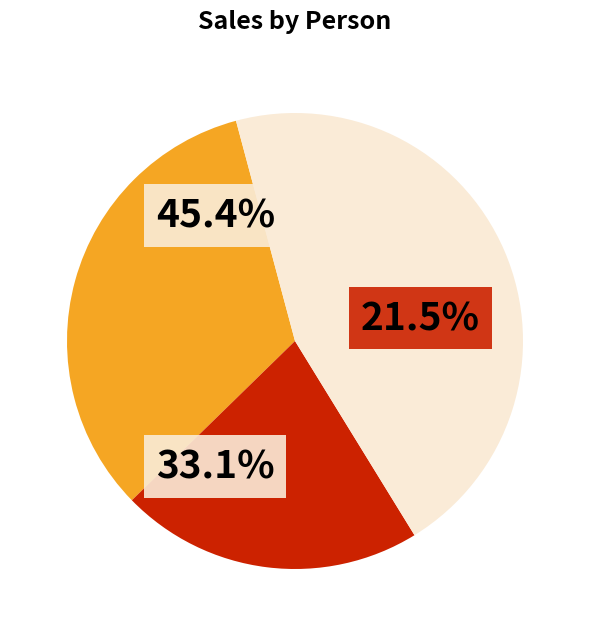

Which has a higher value, Carla Molina or Brien Boise?

Carla Molina